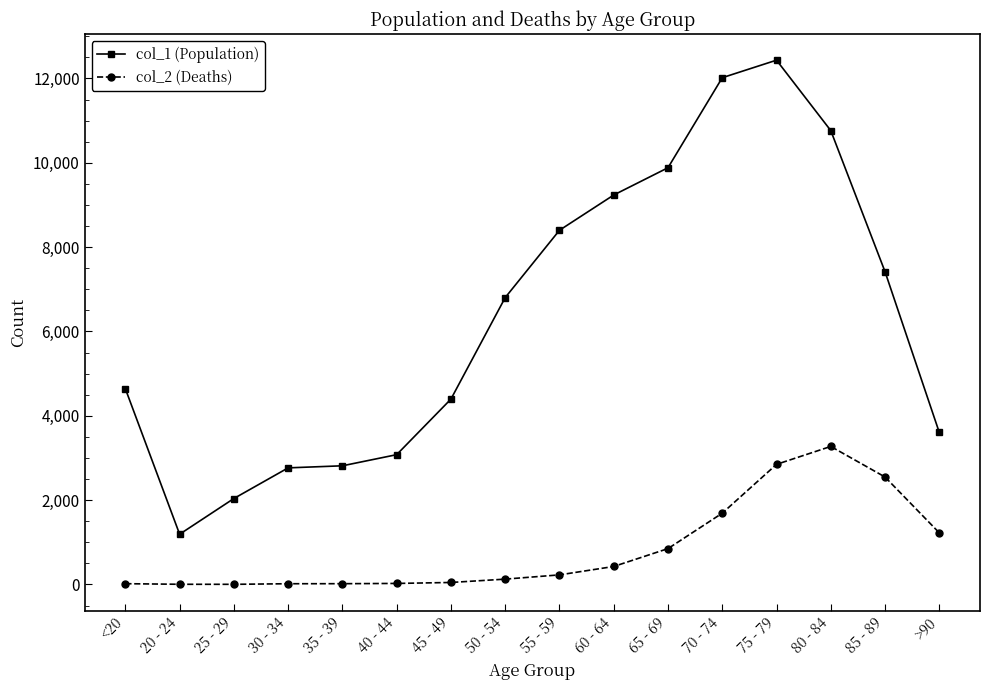

What is the difference between the col_1 (Population) values at 40 - 44 and 45 - 49?

1318